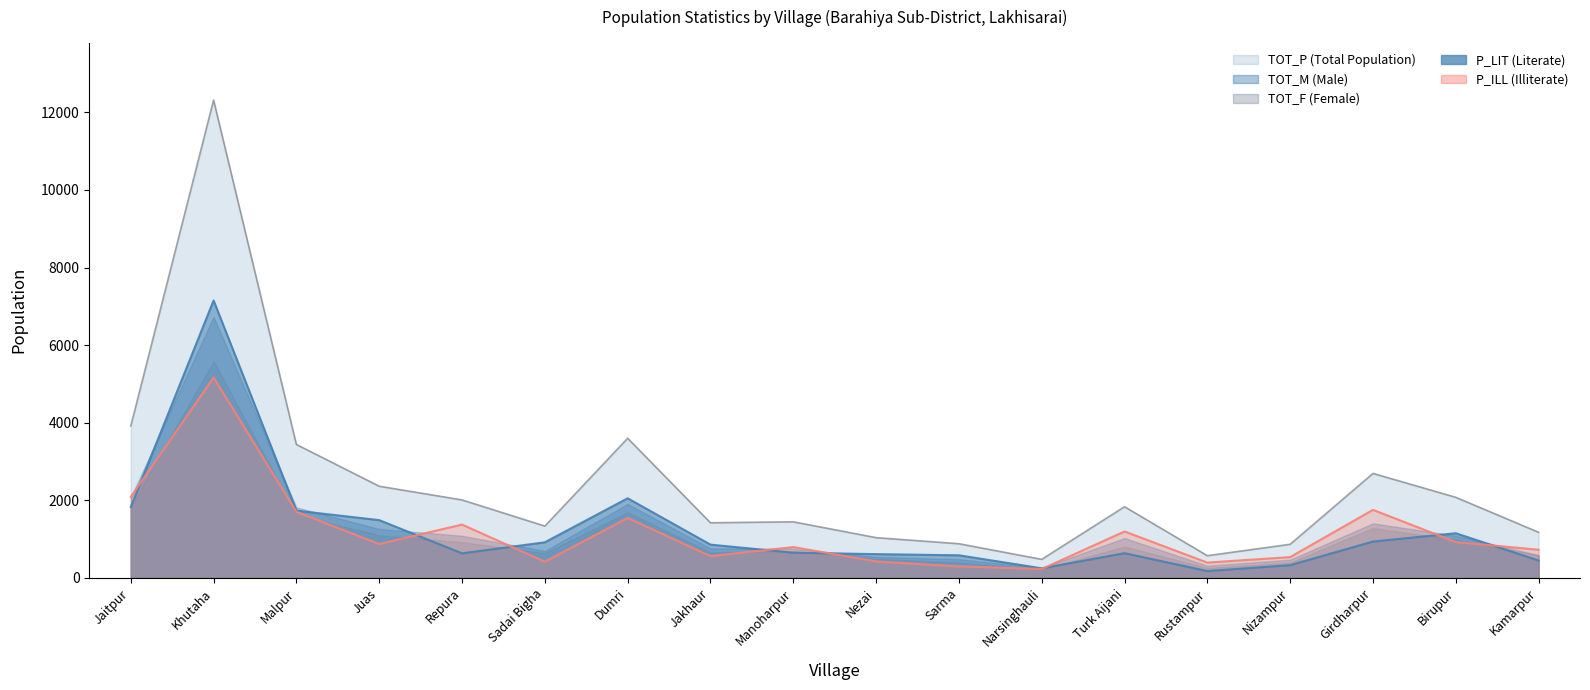

True or false: TOT_M has a value of 1819 at Birupur.

False